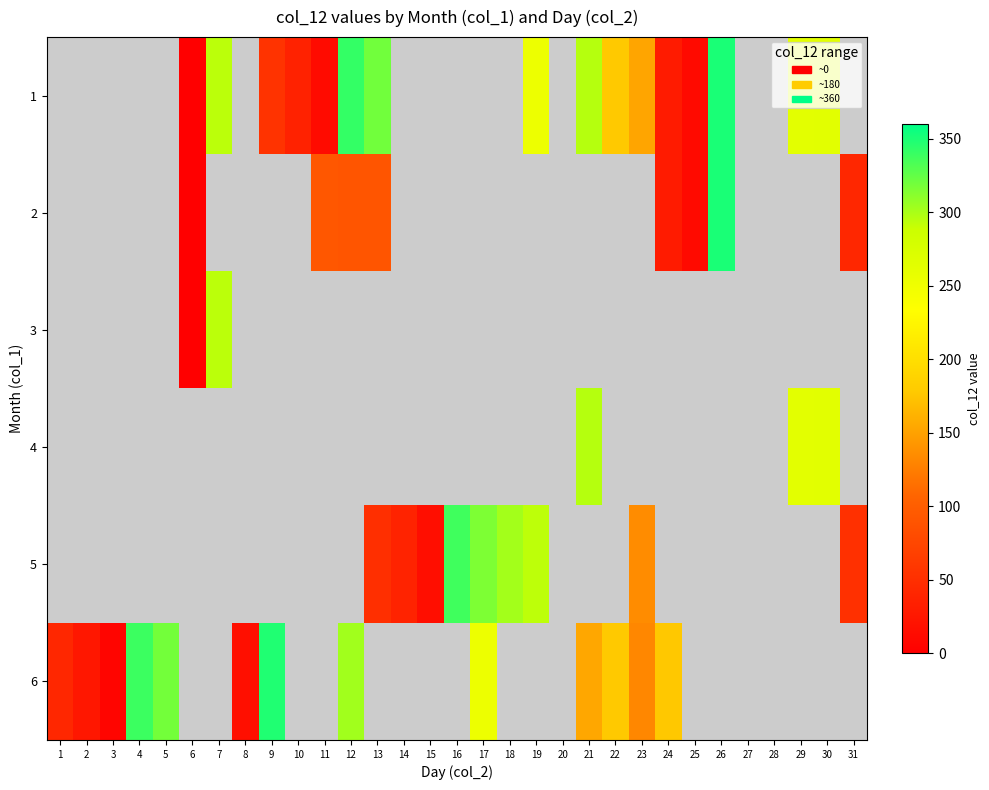

Count the number of data series in this chart.

6